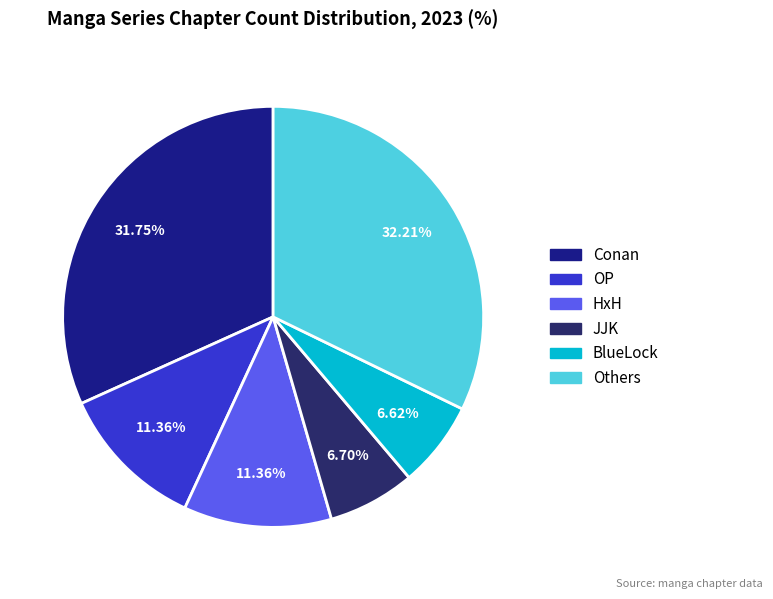

Count the number of slices in the pie.

6